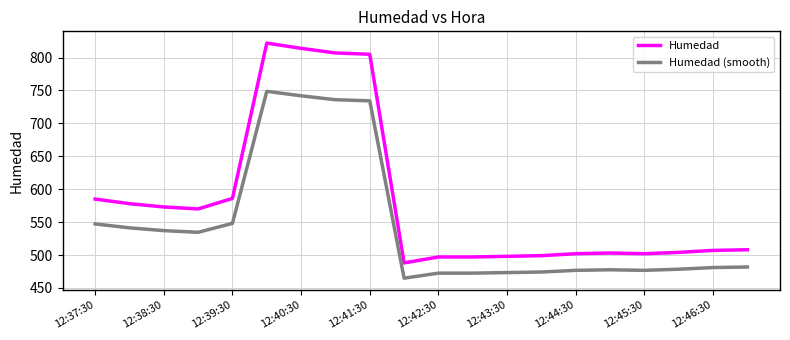

Rank the series by their average value, from lowest to highest.

Humedad (smooth), Humedad